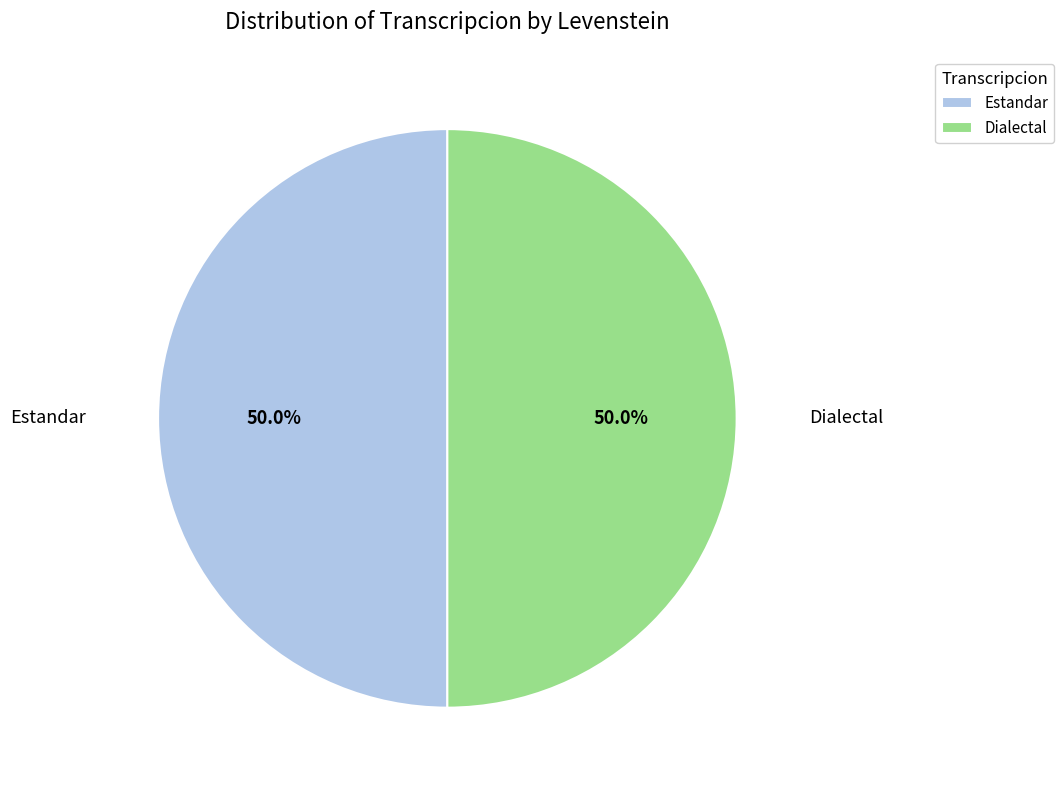

To the nearest percent, what is the difference between the largest and smallest slice percentages?

0%